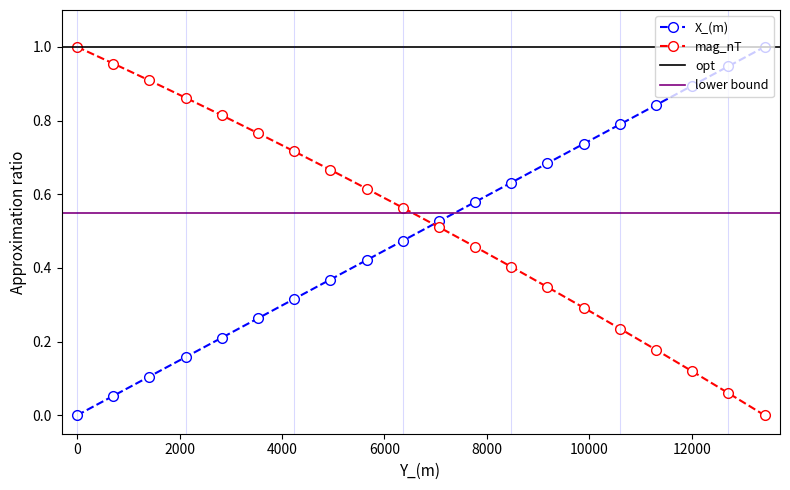

What is the label of the 2nd point from the left?

706.2